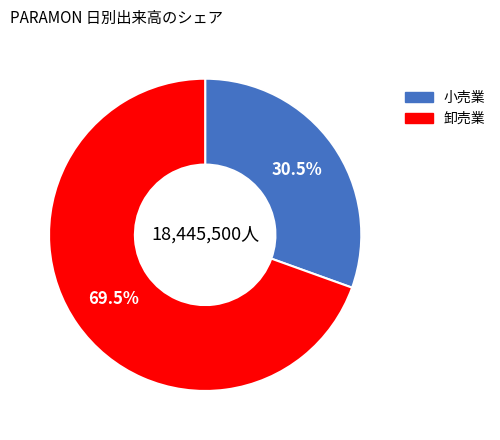

Is there a majority slice in this chart?

Yes